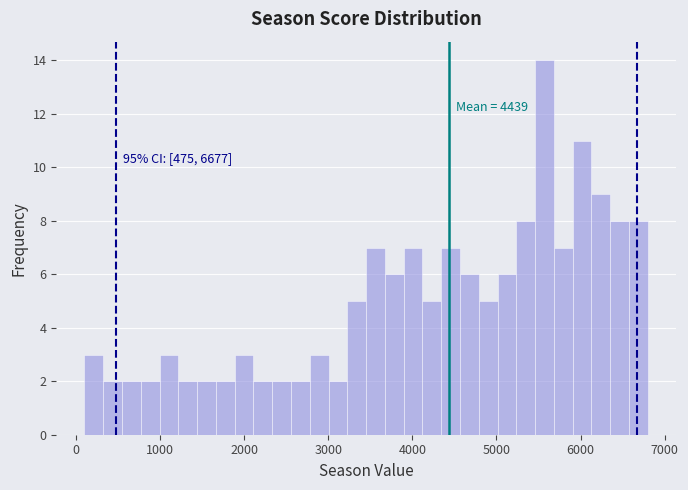

Around what value on the x-axis is the tallest bar? Give the approximate position of its centre, as read against the axis.

5600